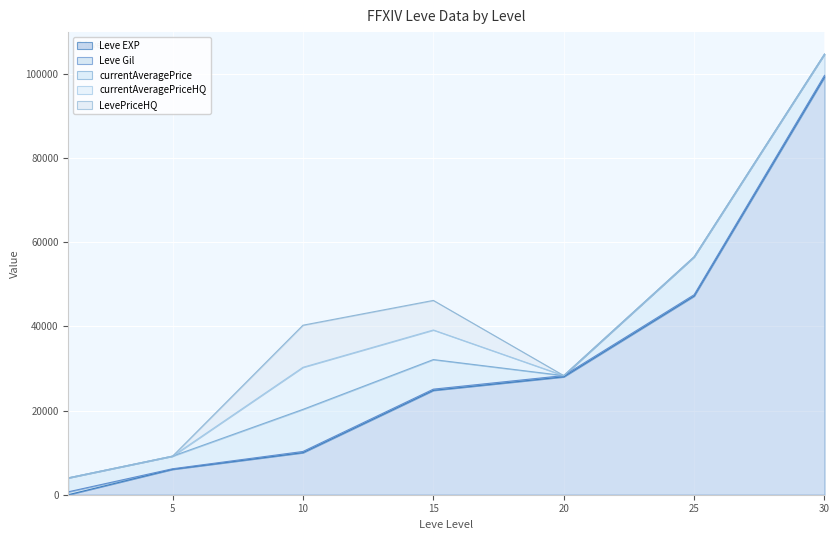

Which series changed the most between 5 and 20?

Leve EXP